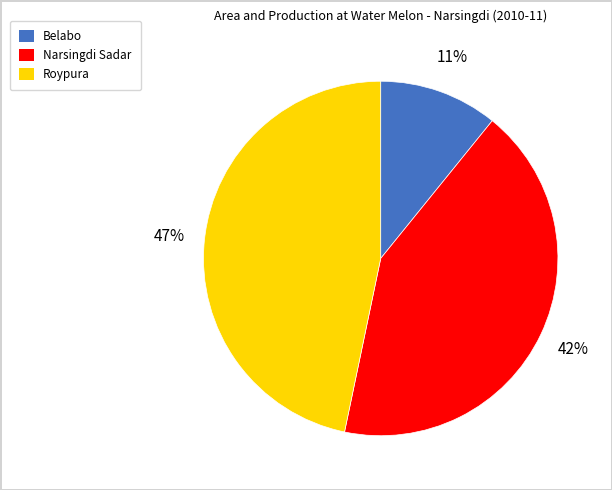

To the nearest percent, what is the difference between the largest and smallest slice percentages?

36%